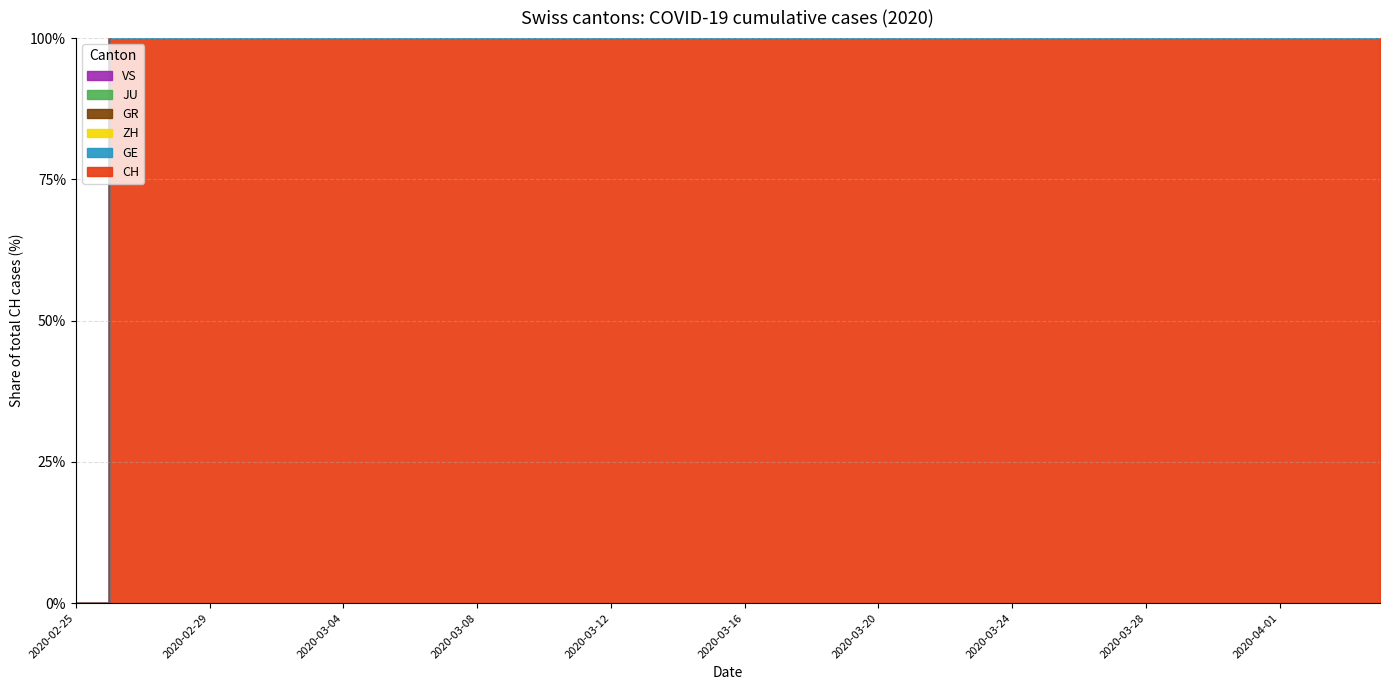

Where is VS nearest to the value 709?

2020-03-24